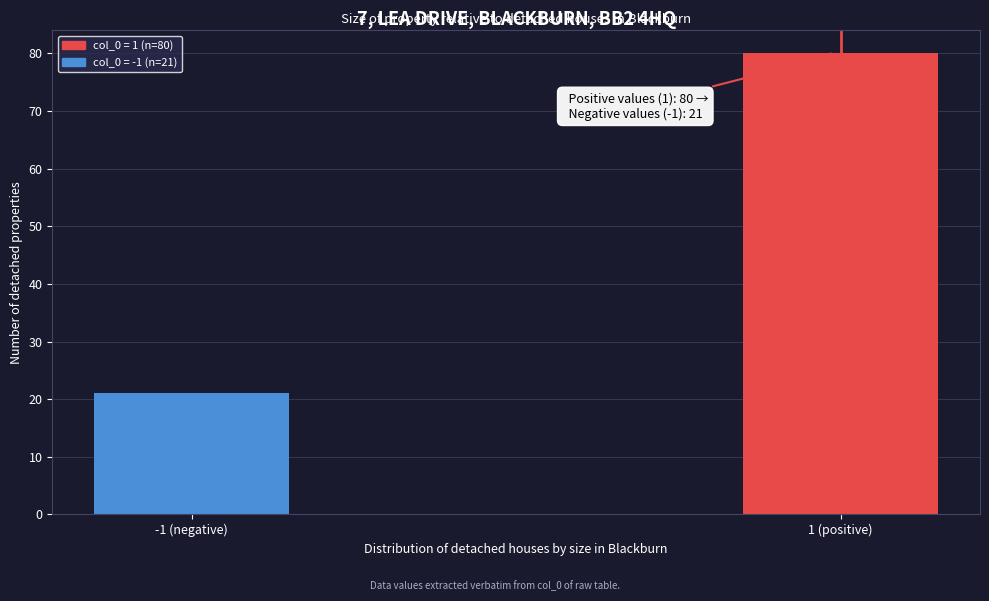

Reading left to right, transcribe all the data shown in this chart.

21	80